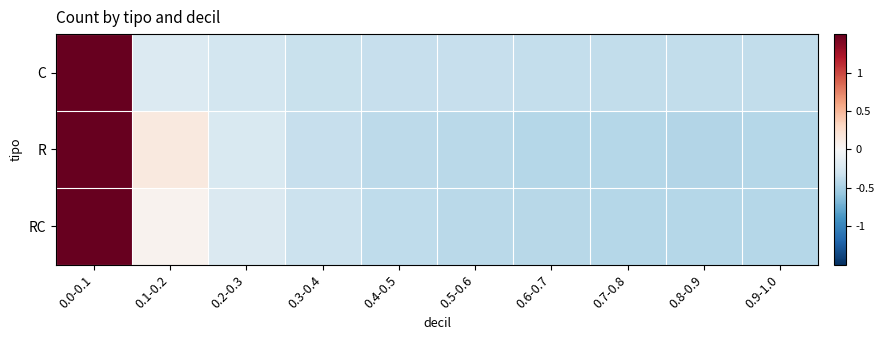

Reading left to right, transcribe all the data shown in this chart.

C: 0.0-0.1=3.0	0.1-0.2=-0.2	0.2-0.3=-0.3	0.3-0.4=-0.3	0.4-0.5=-0.3	0.5-0.6=-0.4	0.6-0.7=-0.4	0.7-0.8=-0.4	0.8-0.9=-0.4	0.9-1.0=-0.4
R: 0.0-0.1=3.0	0.1-0.2=0.1	0.2-0.3=-0.2	0.3-0.4=-0.3	0.4-0.5=-0.4	0.5-0.6=-0.4	0.6-0.7=-0.4	0.7-0.8=-0.4	0.8-0.9=-0.4	0.9-1.0=-0.4
RC: 0.0-0.1=3.0	0.1-0.2=0.1	0.2-0.3=-0.2	0.3-0.4=-0.3	0.4-0.5=-0.4	0.5-0.6=-0.4	0.6-0.7=-0.4	0.7-0.8=-0.4	0.8-0.9=-0.4	0.9-1.0=-0.4